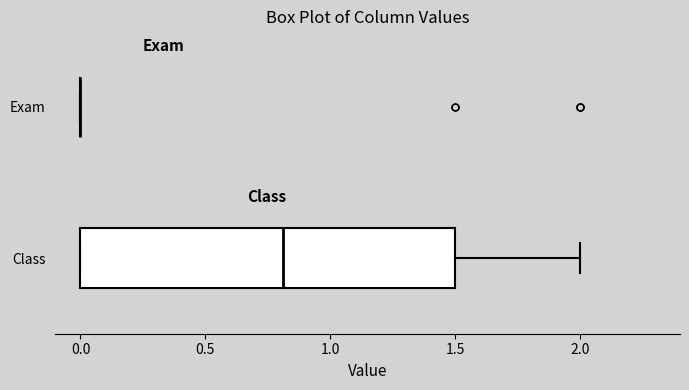

Where does the median line of the box for Class sit on the x-axis? The values are not printed on the chart, so give them approximately, as read against the axis.

0.8